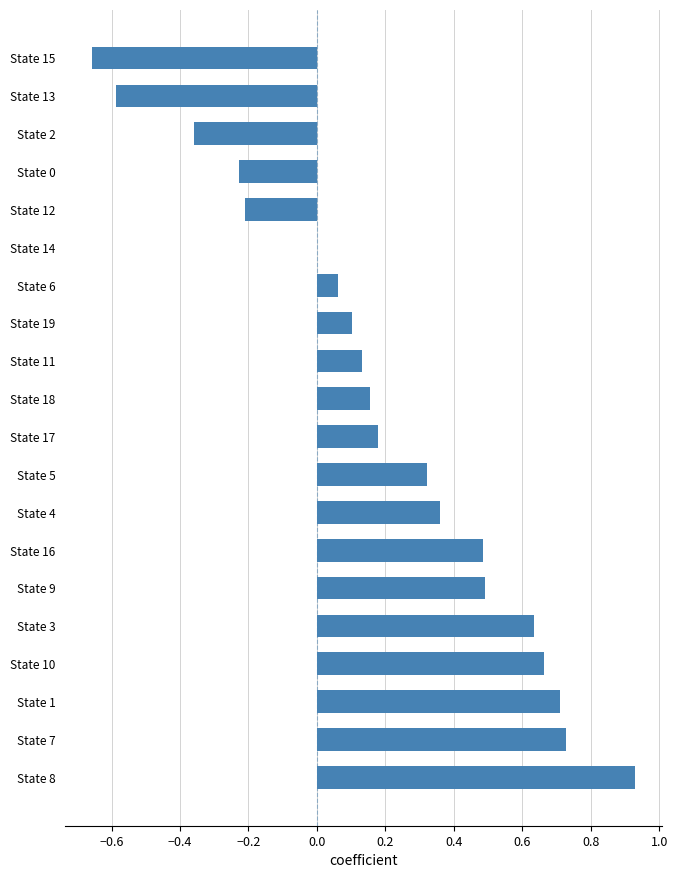

Is it true that the value at State 8 is 1.6?

False